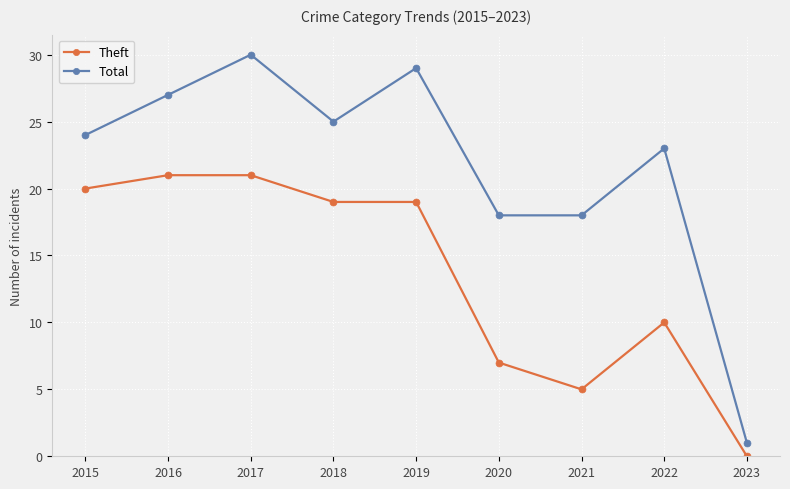

True or false: Total and Theft intersect in this chart.

False